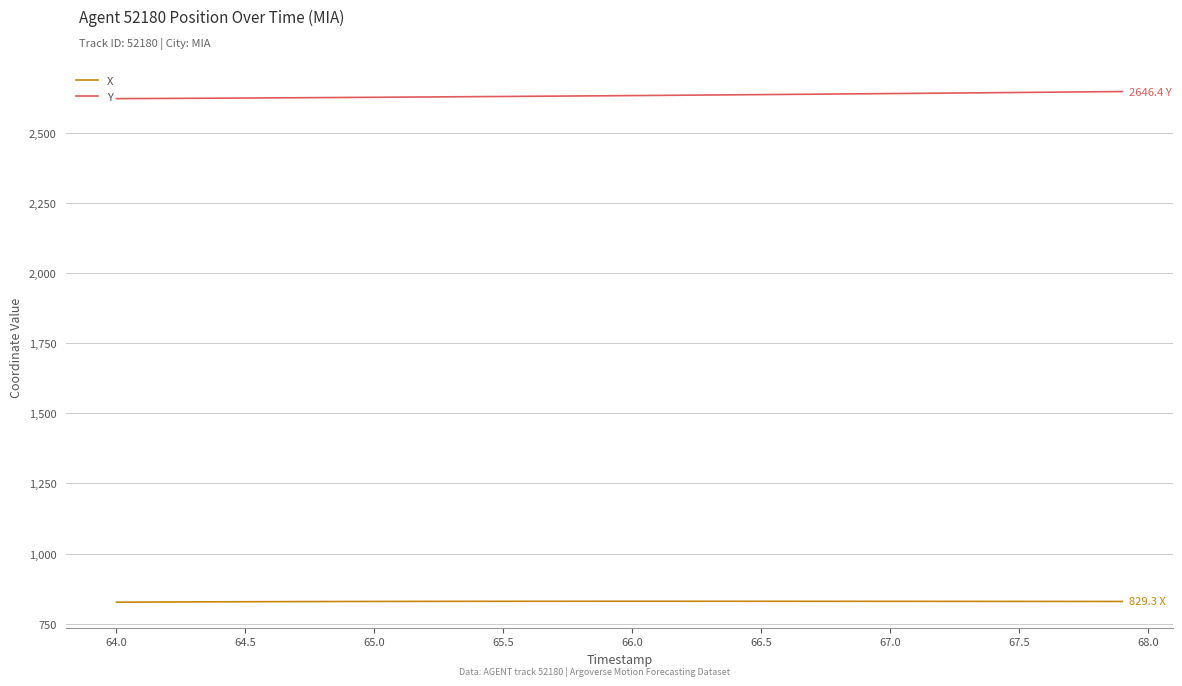

List the series in order of their peak value, highest first.

Y, X